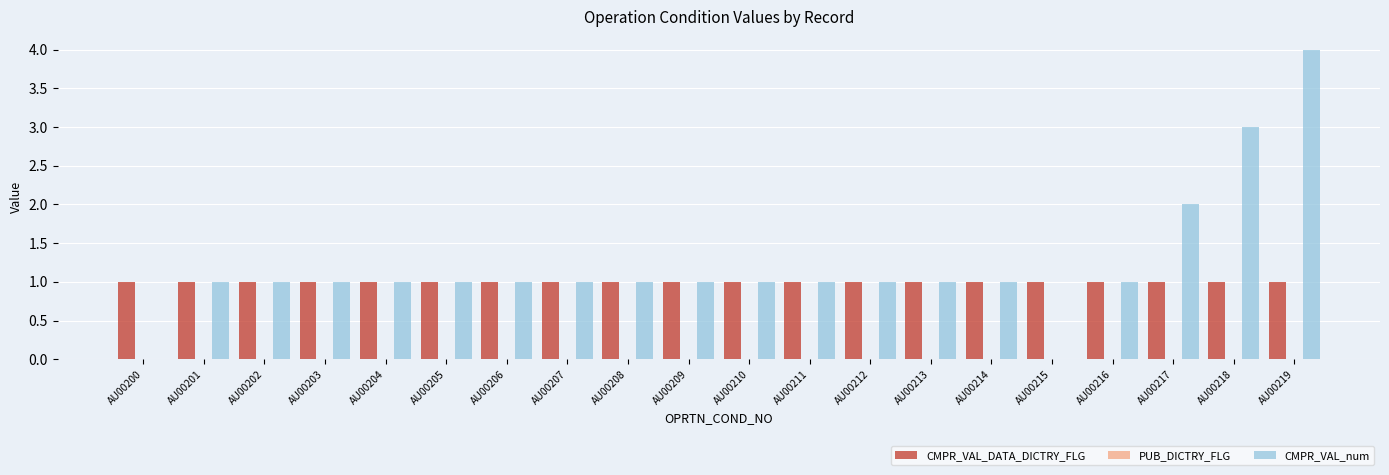

The CMPR_VAL_DATA_DICTRY_FLG series shows 1 at AU00210. True or false?

True